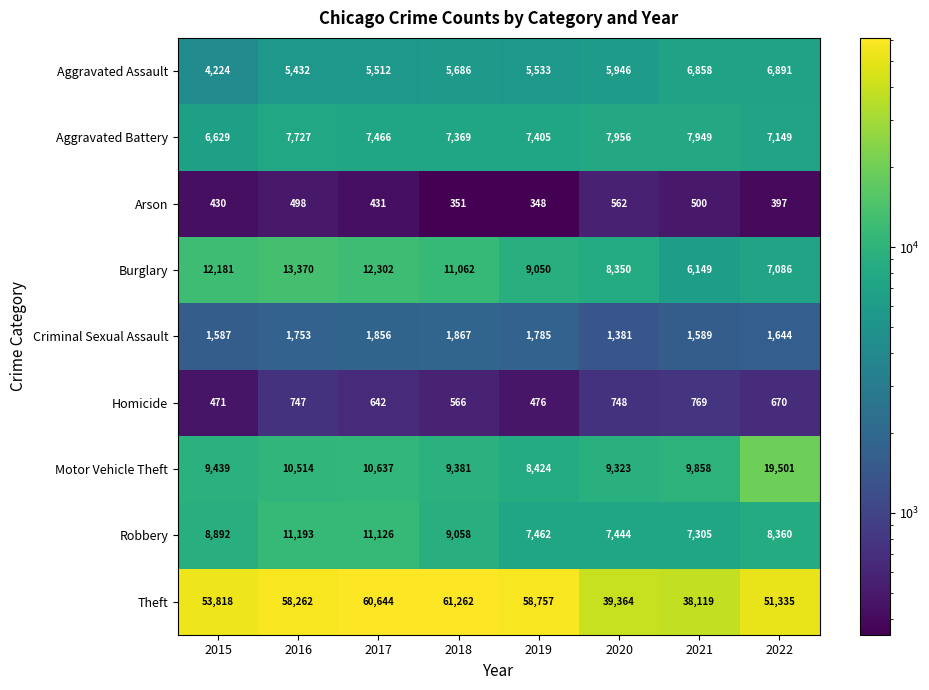

What is the smallest value displayed?

348